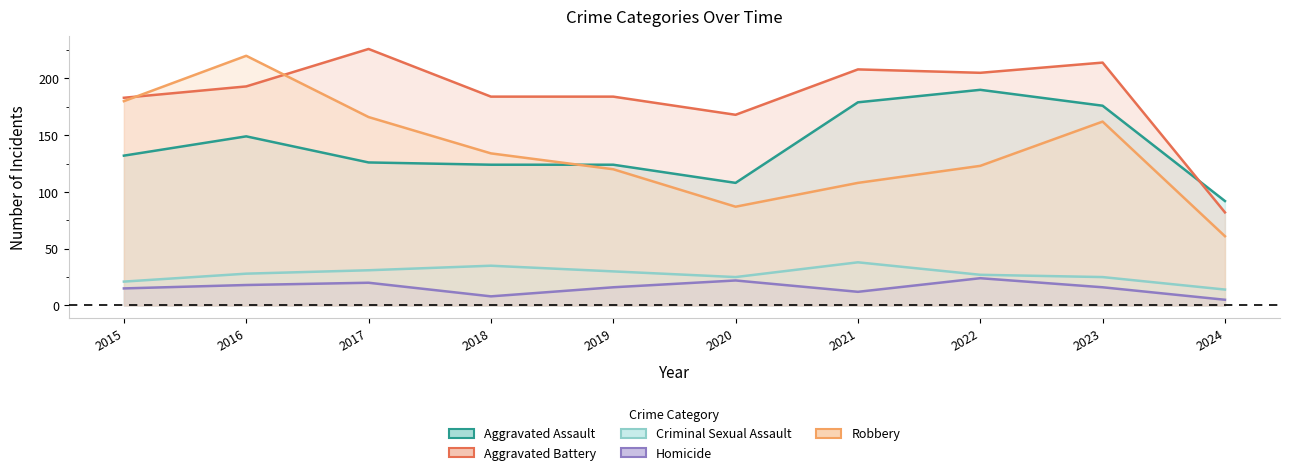

What is the total value across all series at 2017?

569